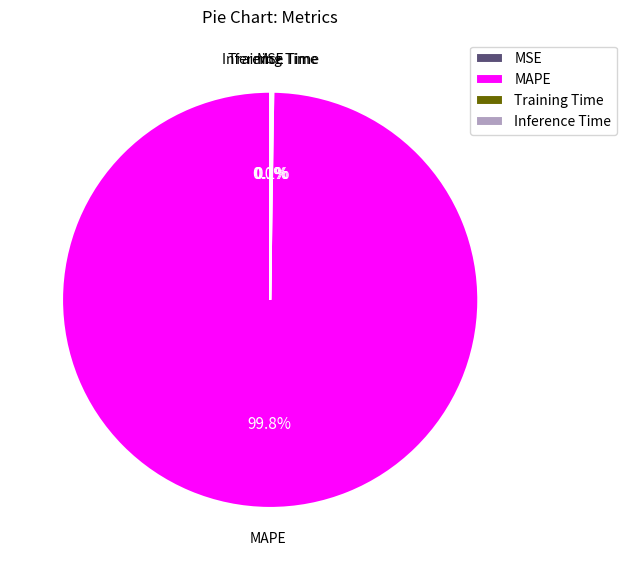

Which category accounts for the majority?

MAPE